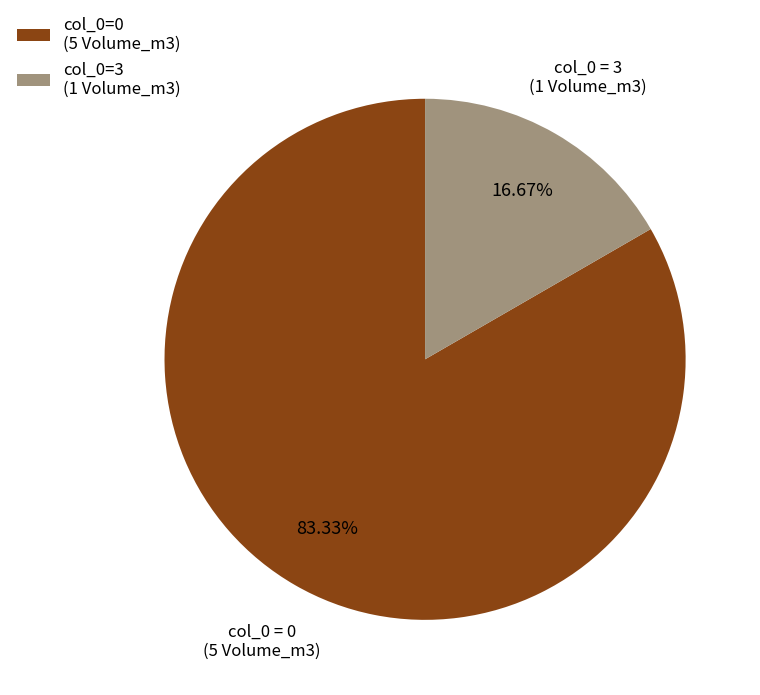

Between col_0=3 (1 Volume_m3) and col_0=0 (5 Volume_m3), which is larger?

col_0=0 (5 Volume_m3)